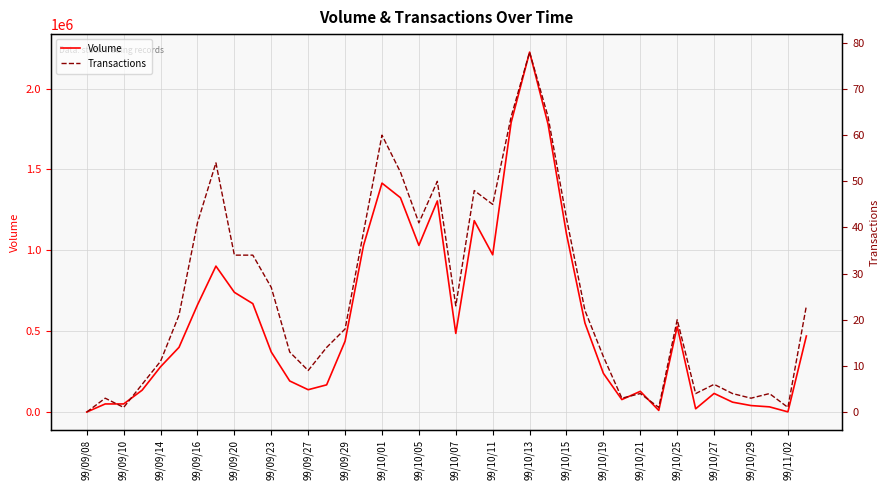

Which category has the highest value in the Volume series?

99/10/13